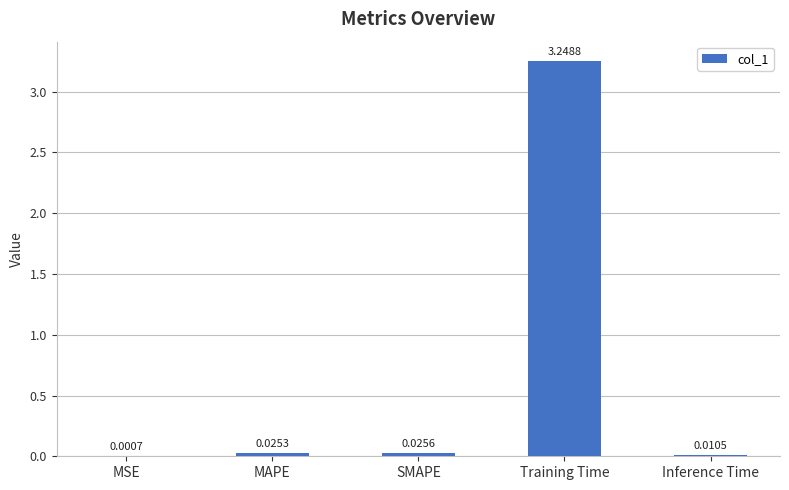

What is the sum of all values?

3.3